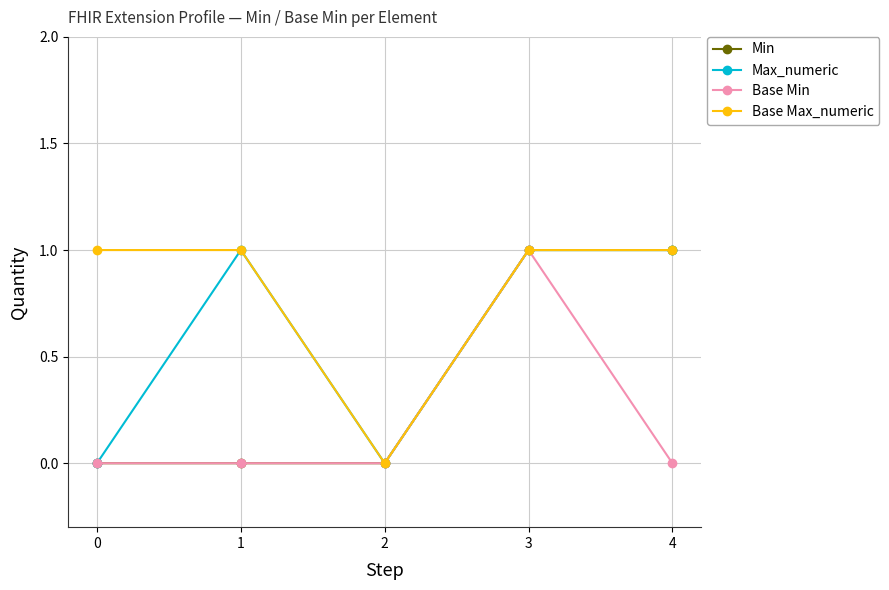

List the series in order of their overall mean, highest first.

Base Max_numeric, Max_numeric, Min, Base Min